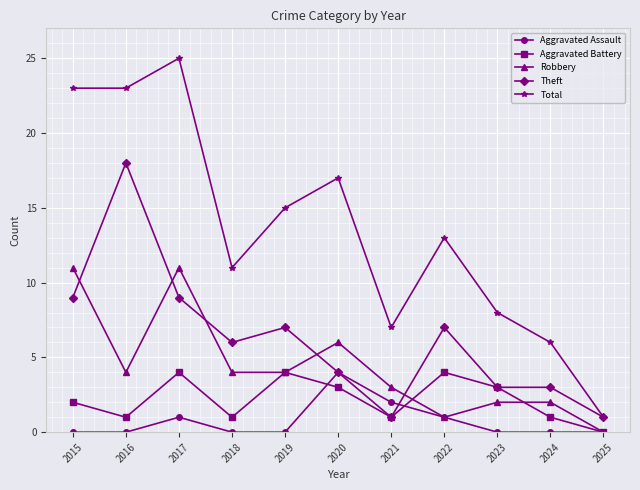

True or false: Total and Robbery cross at least once.

False